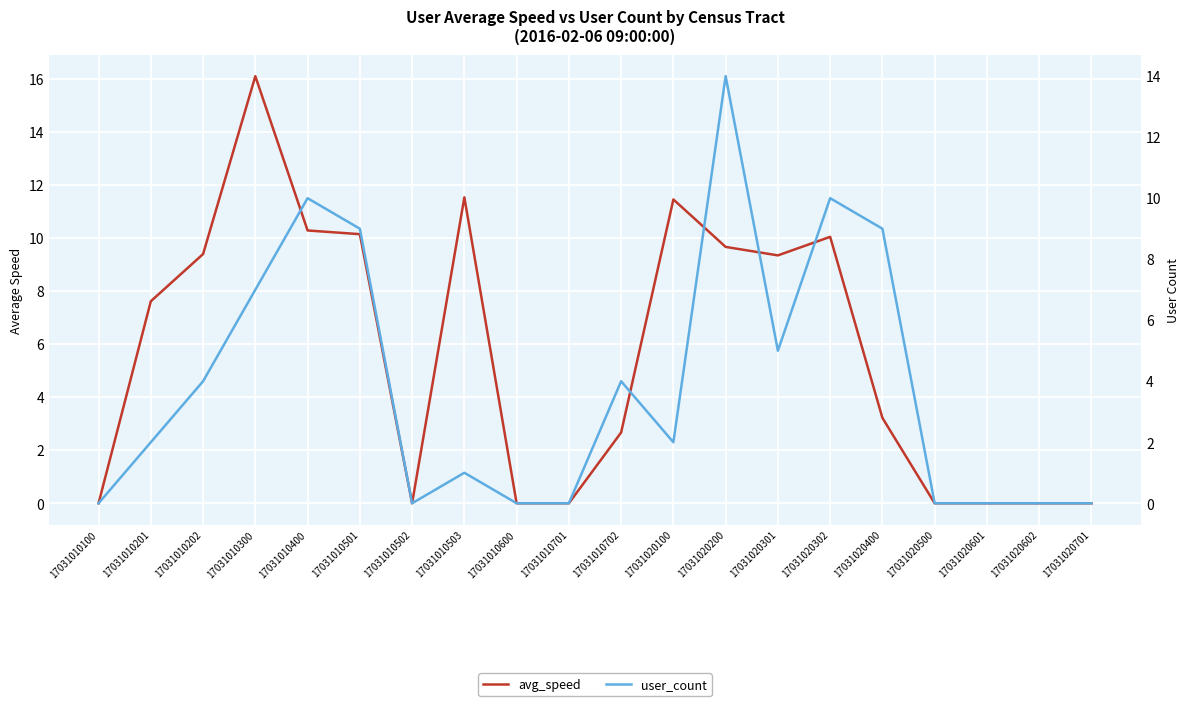

List the labels in order of user_count value, largest first.

17031020200, 17031010400, 17031020302, 17031010501, 17031020400, 17031010300, 17031020301, 17031010202, 17031010702, 17031010201, 17031020100, 17031010503, 17031010100, 17031010502, 17031010600, 17031010701, 17031020500, 17031020601, 17031020602, 17031020701